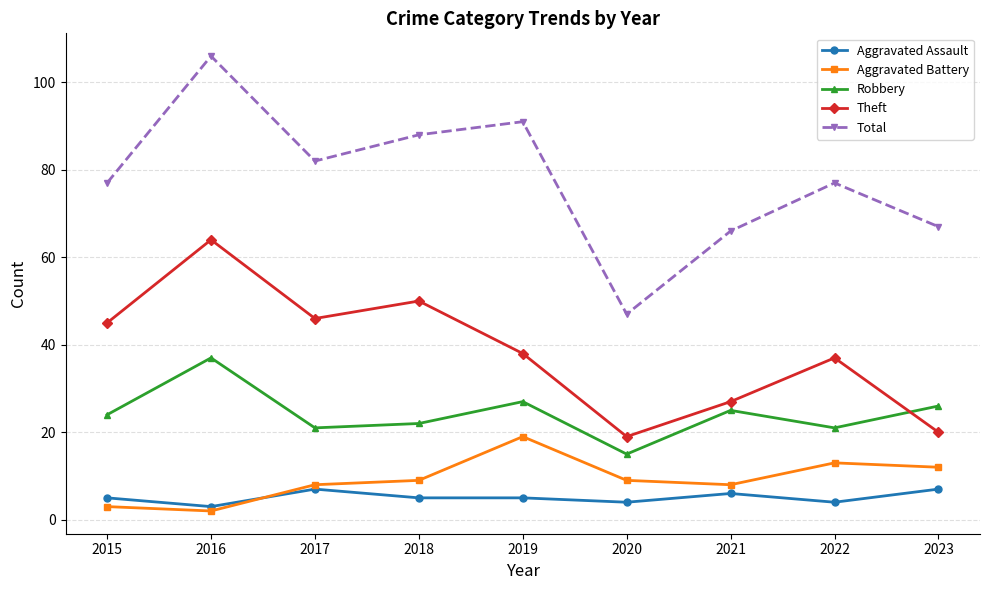

What is the difference between the maximum and minimum values in the Robbery series?

22